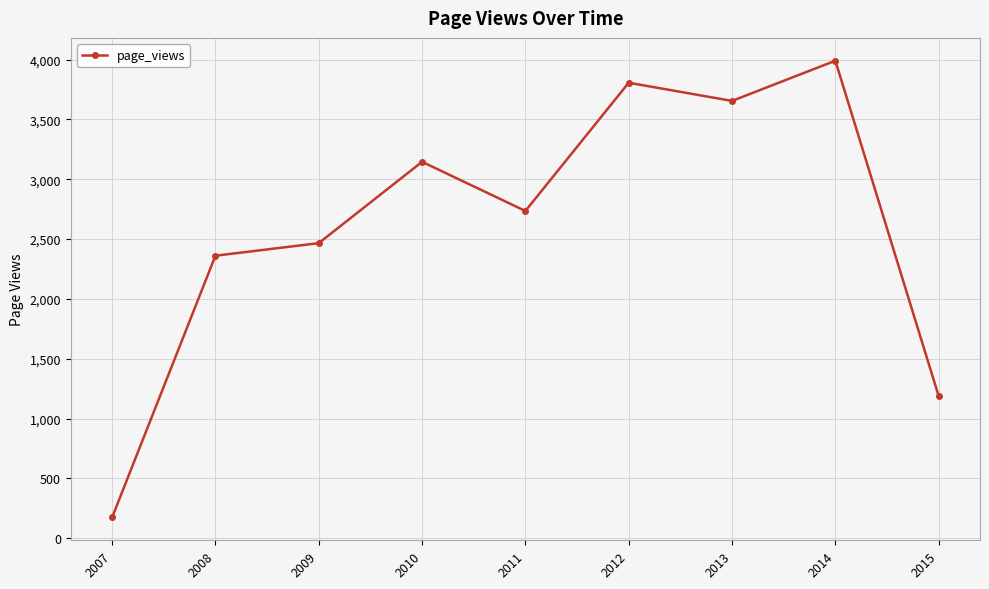

How many lines are shown in the chart?

1